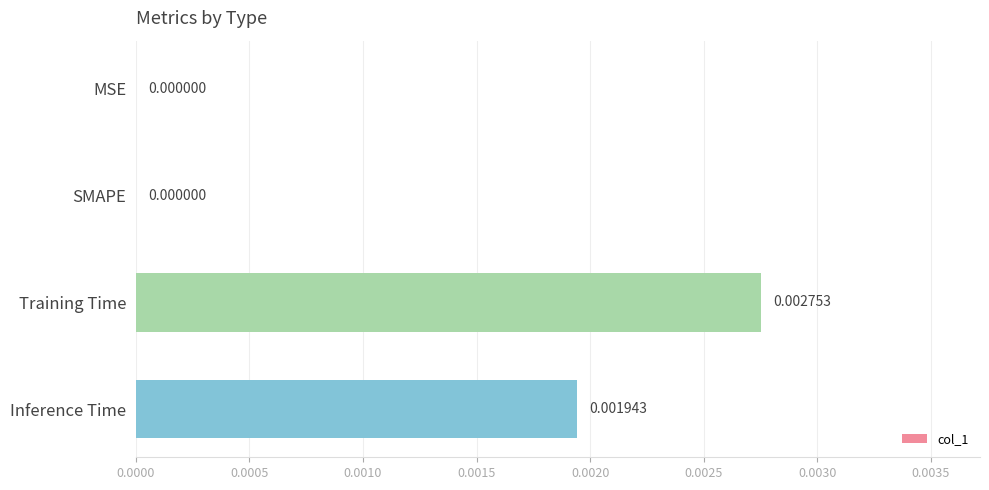

At which category does the chart reach its peak across all series?

Training Time